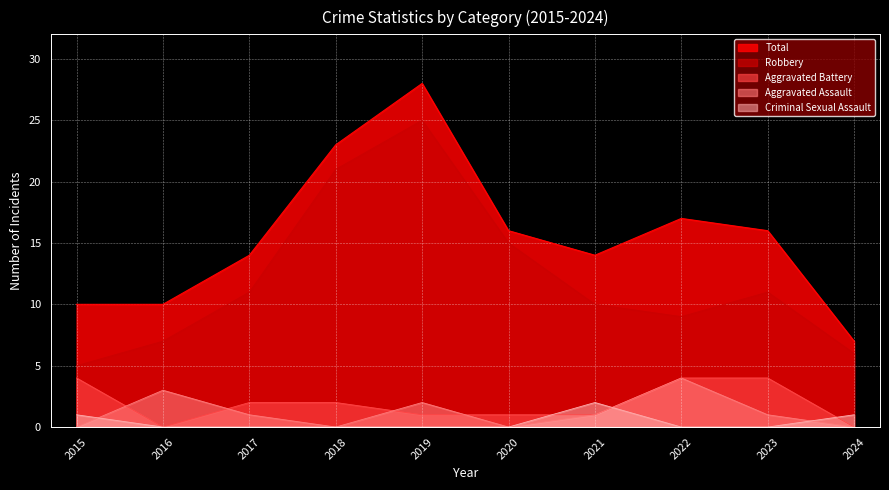

True or false: Aggravated Battery has a value of 1 at 2020.

True